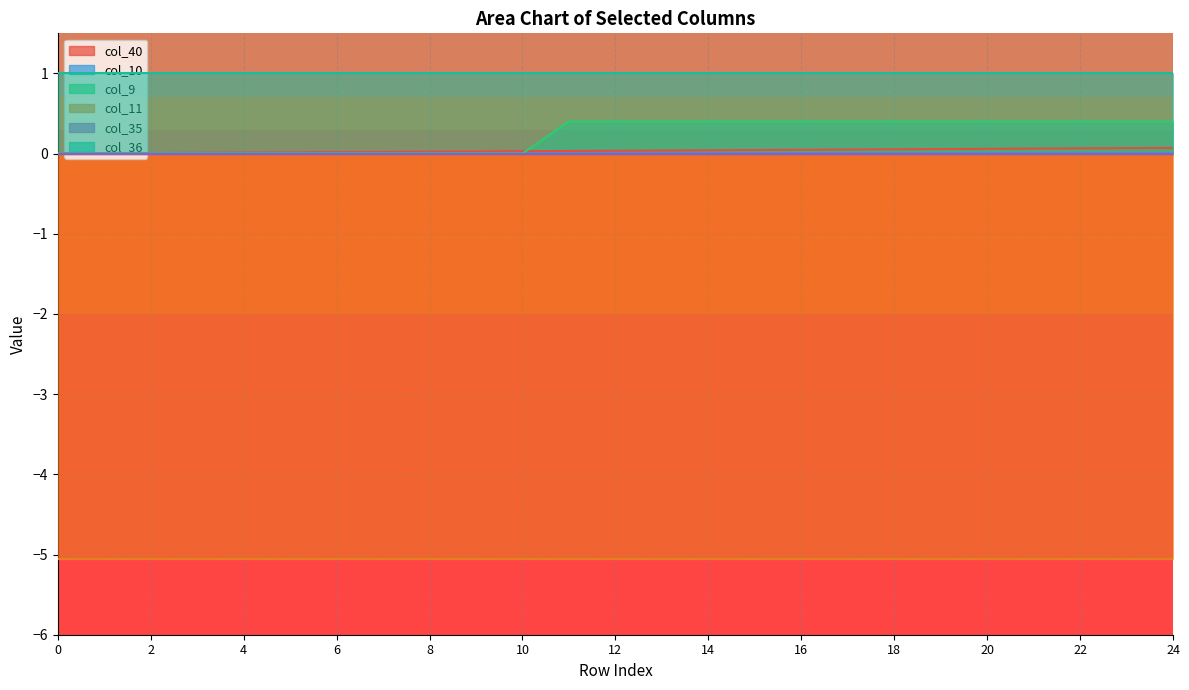

Which has a higher value, 19 or 6?

19